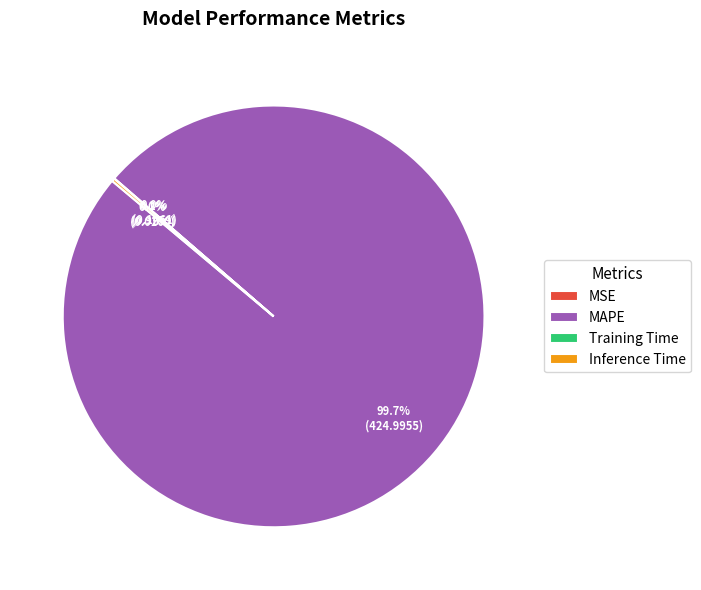

Which category accounts for the majority?

MAPE